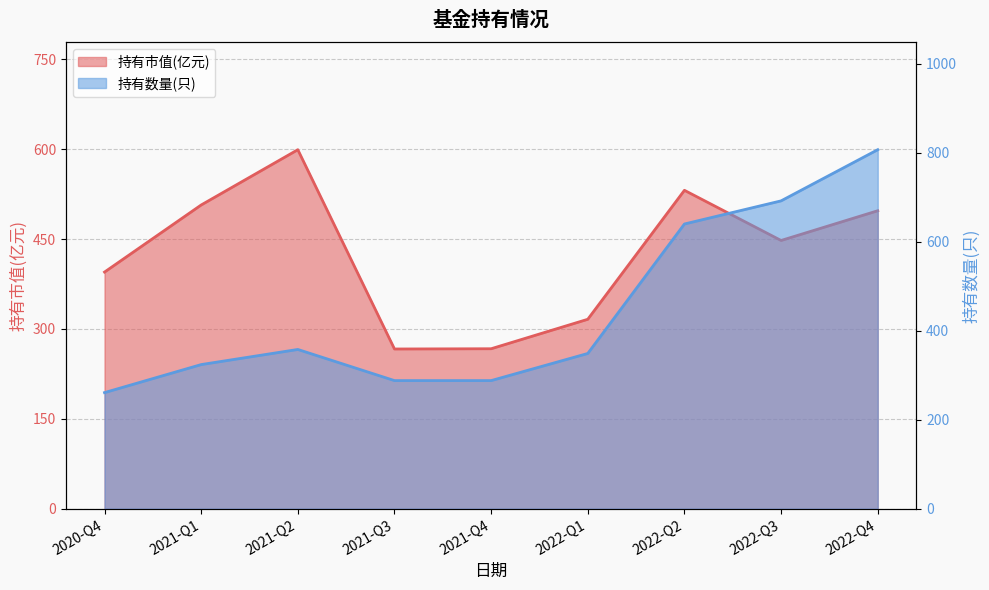

List the labels in order of 持有市值(亿元) value, largest first.

2021-Q2, 2022-Q2, 2021-Q1, 2022-Q4, 2022-Q3, 2020-Q4, 2022-Q1, 2021-Q4, 2021-Q3